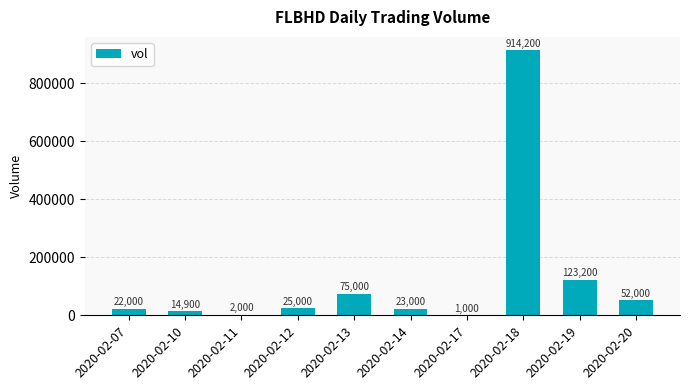

Which category has the highest value across all series?

2020-02-18